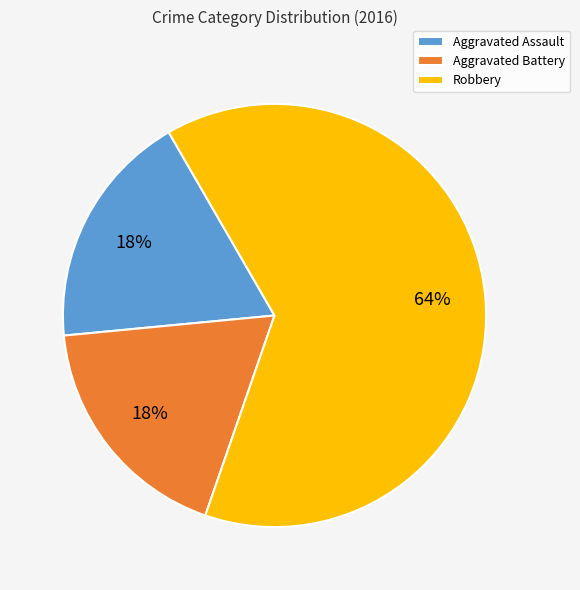

To the nearest percent, what portion does Robbery represent?

64%